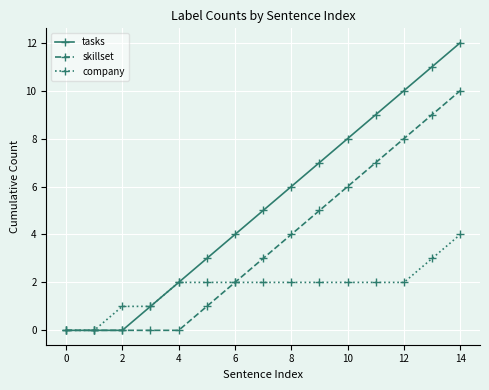

Which series has the largest total across all categories?

tasks